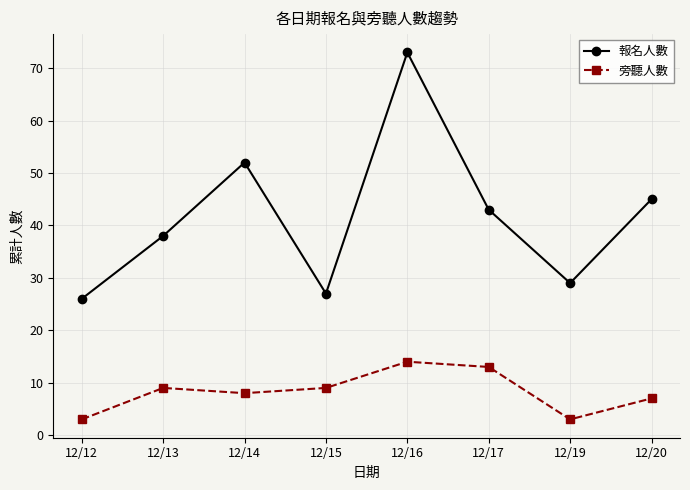

Between 12/13 and 12/20, which series saw the biggest shift?

報名人數